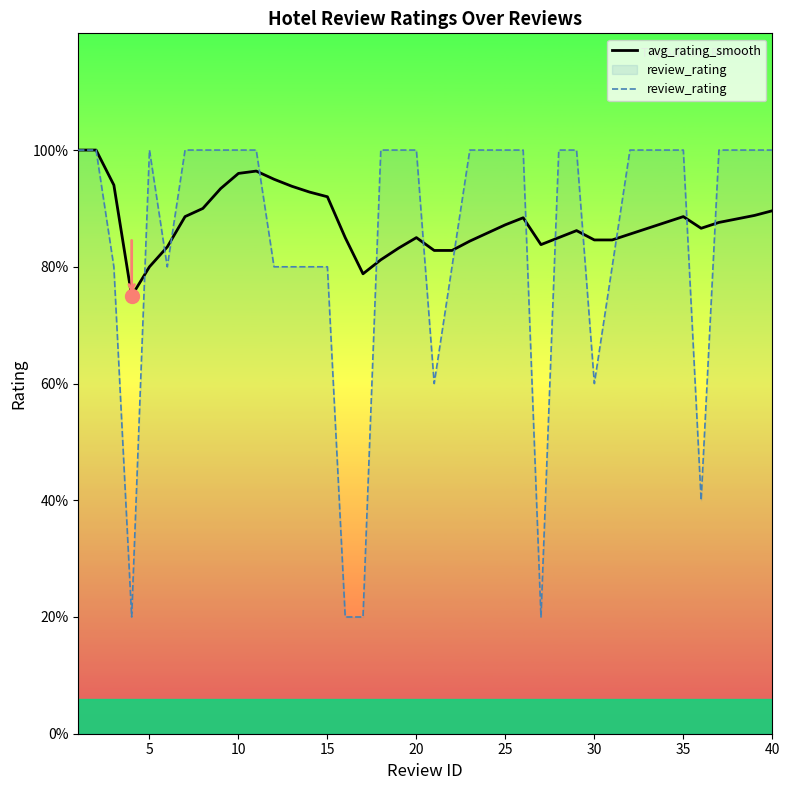

Is this an area chart (filled region under the line)?

No